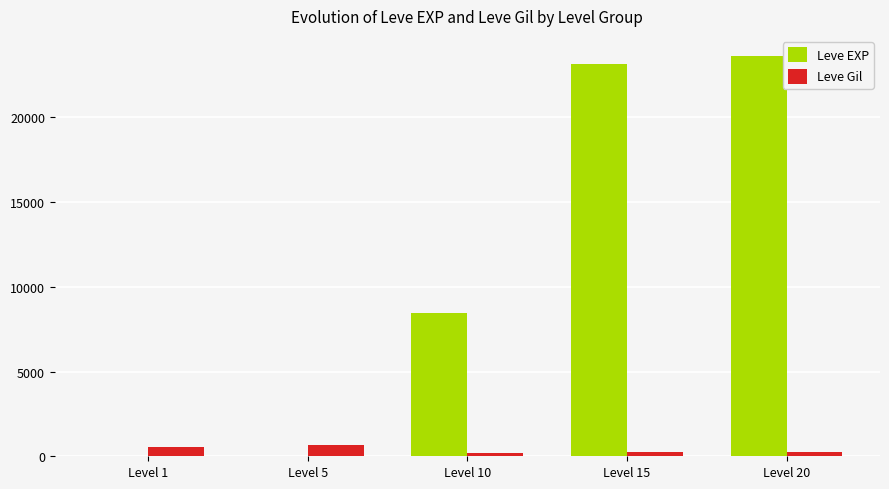

How many groups of bars are there?

5